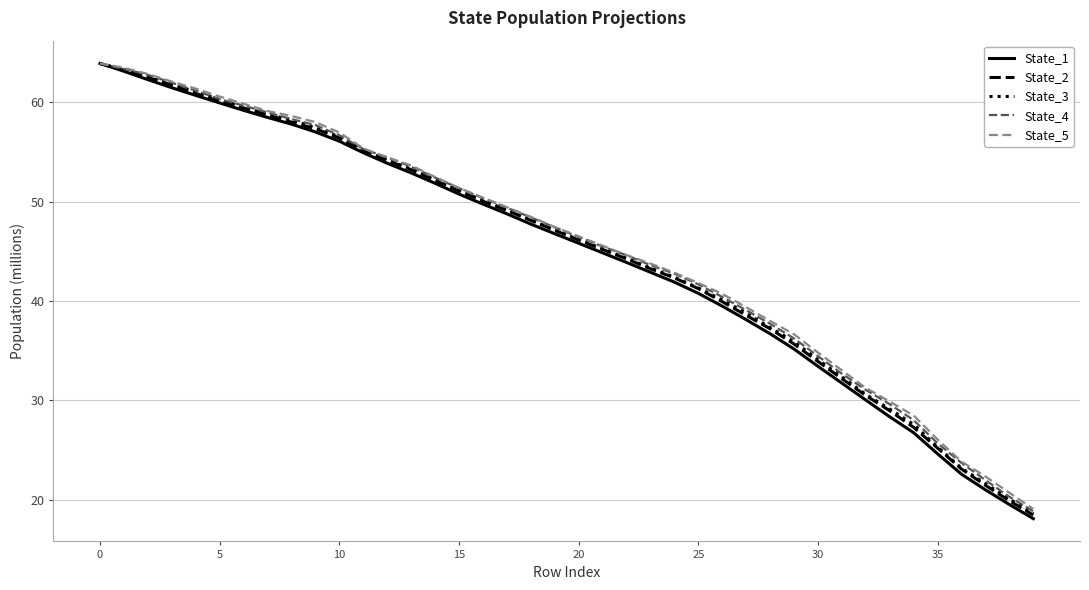

Which series has the widest spread of values?

State_1